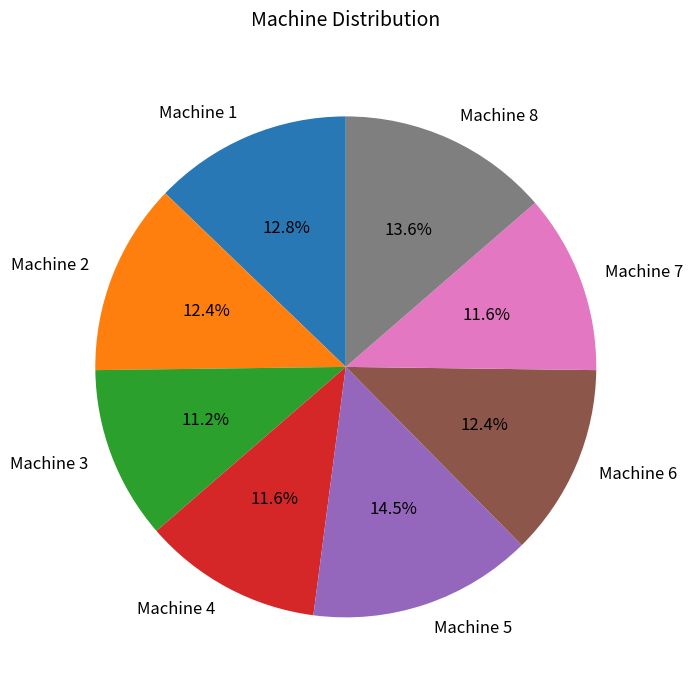

Which has a higher value, Machine 8 or Machine 6?

Machine 8